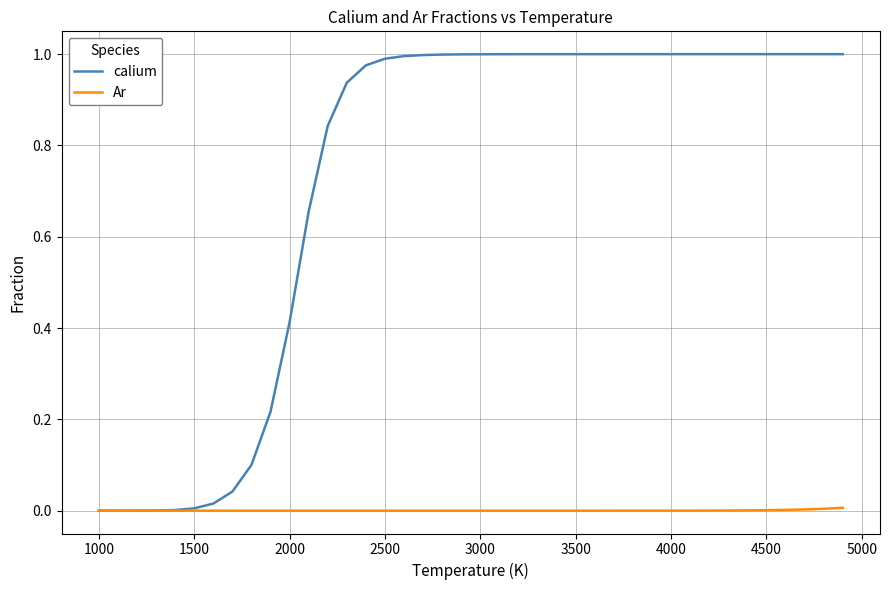

Which series has the largest range (max minus min)?

calium